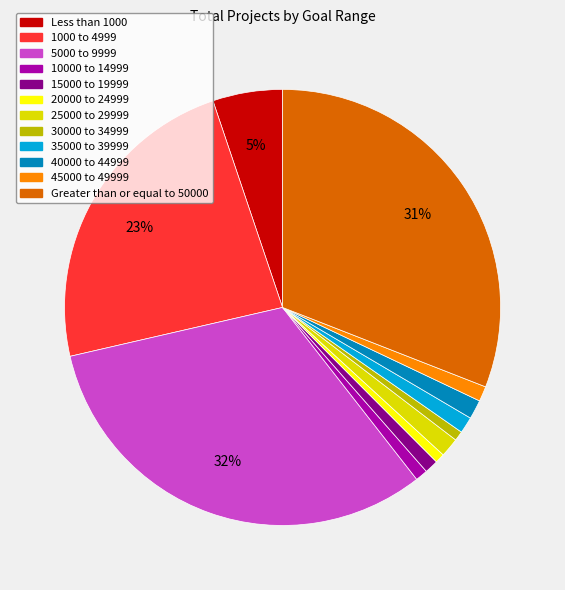

To the nearest percent, what is the difference between the 40000 to 44999 and Greater than or equal to 50000 slice percentages?

30%